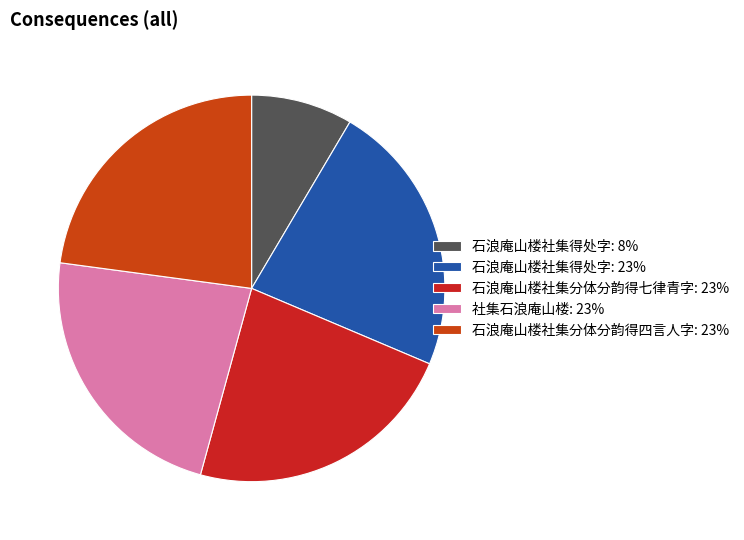

How many segments does this pie chart have?

5